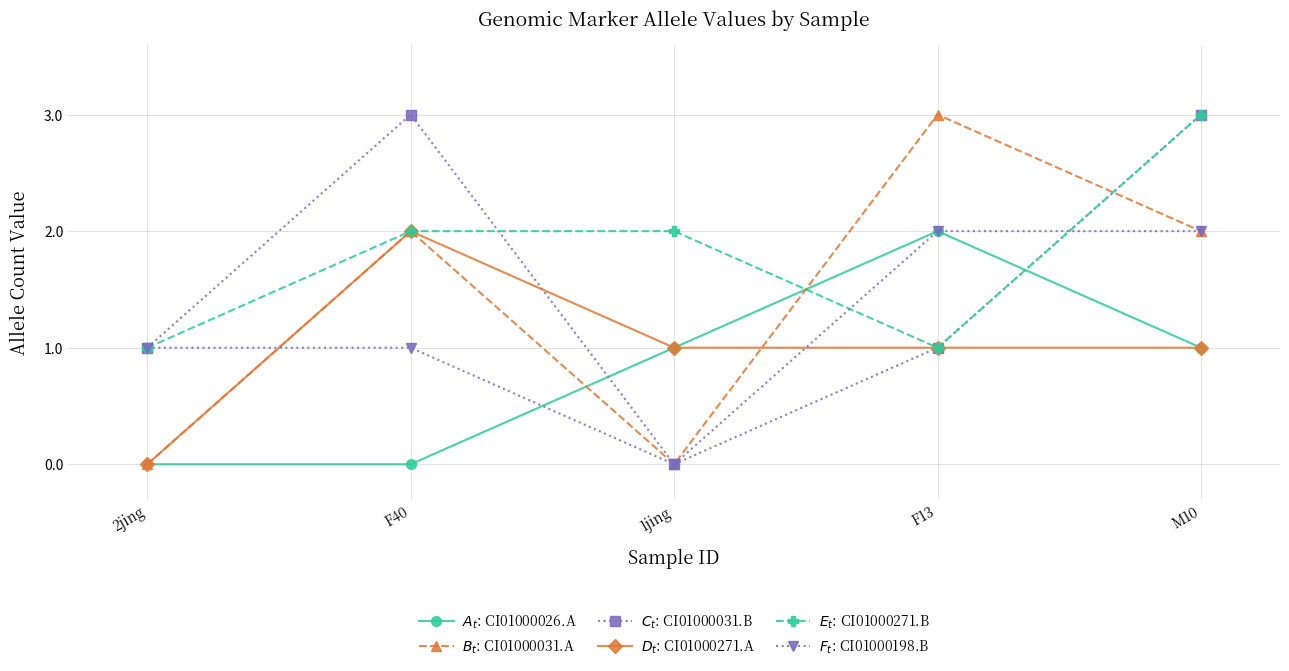

Reading left to right, what are all the values shown in this chart?

$A_t$: CI01000026.A: 0	0	1	2	1
$B_t$: CI01000031.A: 0	2	0	3	2
$C_t$: CI01000031.B: 1	3	0	1	3
$D_t$: CI01000271.A: 0	2	1	1	1
$E_t$: CI01000271.B: 1	2	2	1	3
$F_t$: CI01000198.B: 1	1	0	2	2